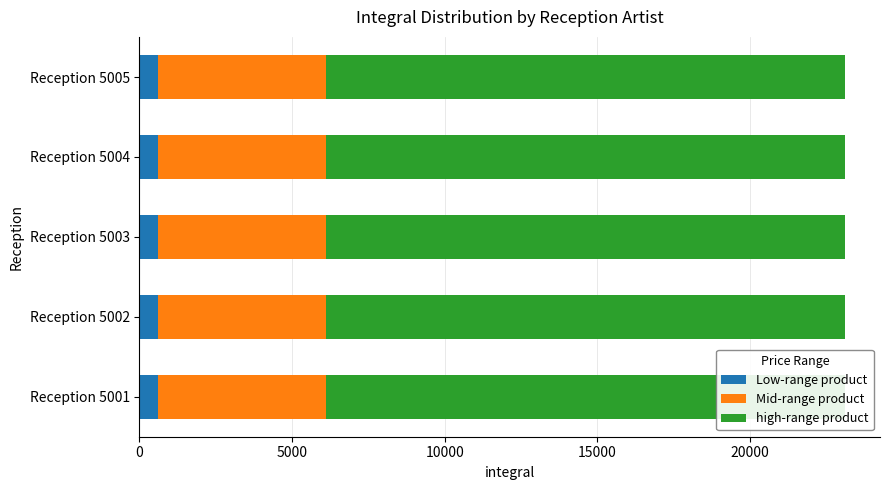

What is the sum of all integral values?

115500